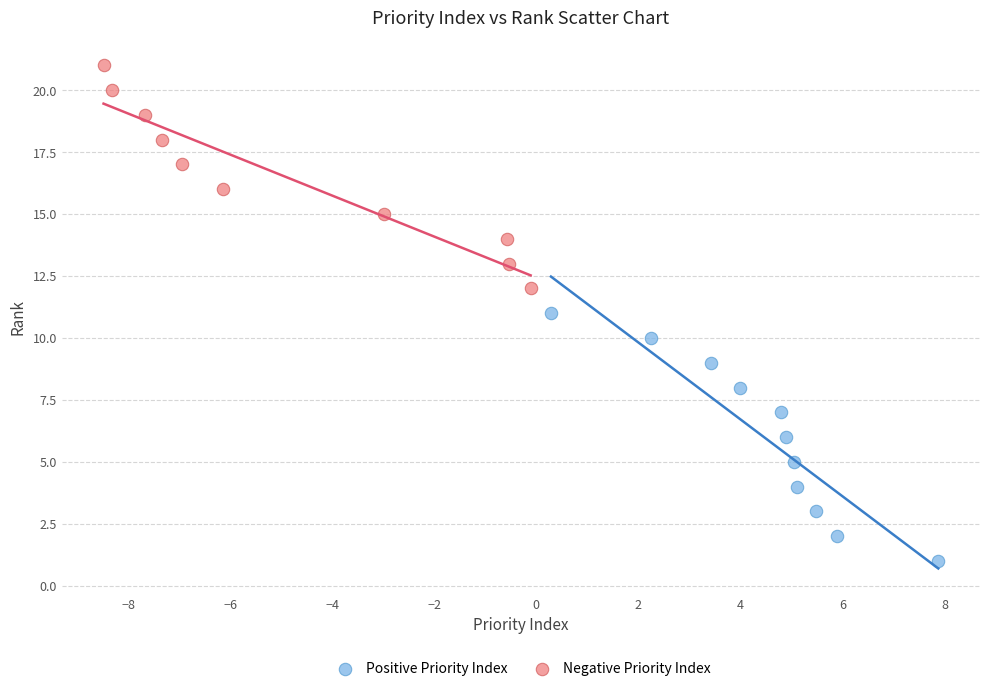

Which series has the largest Y range (max minus min)?

Positive Priority Index